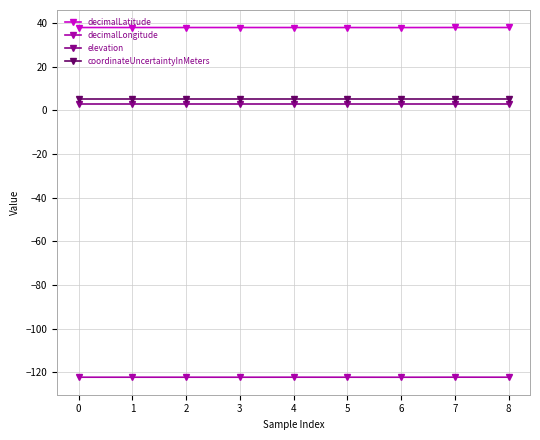

True or false: elevation and coordinateUncertaintyInMeters intersect in this chart.

False